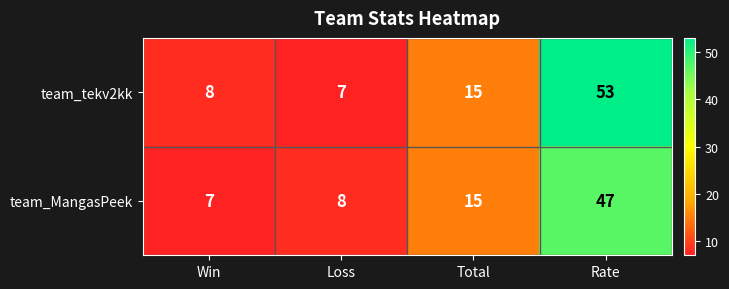

At which label is team_tekv2kk closest to 30?

Total